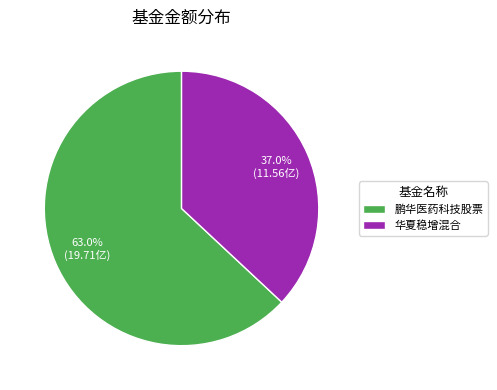

Which has a higher value, 鹏华医药科技股票 or 华夏稳增混合?

鹏华医药科技股票